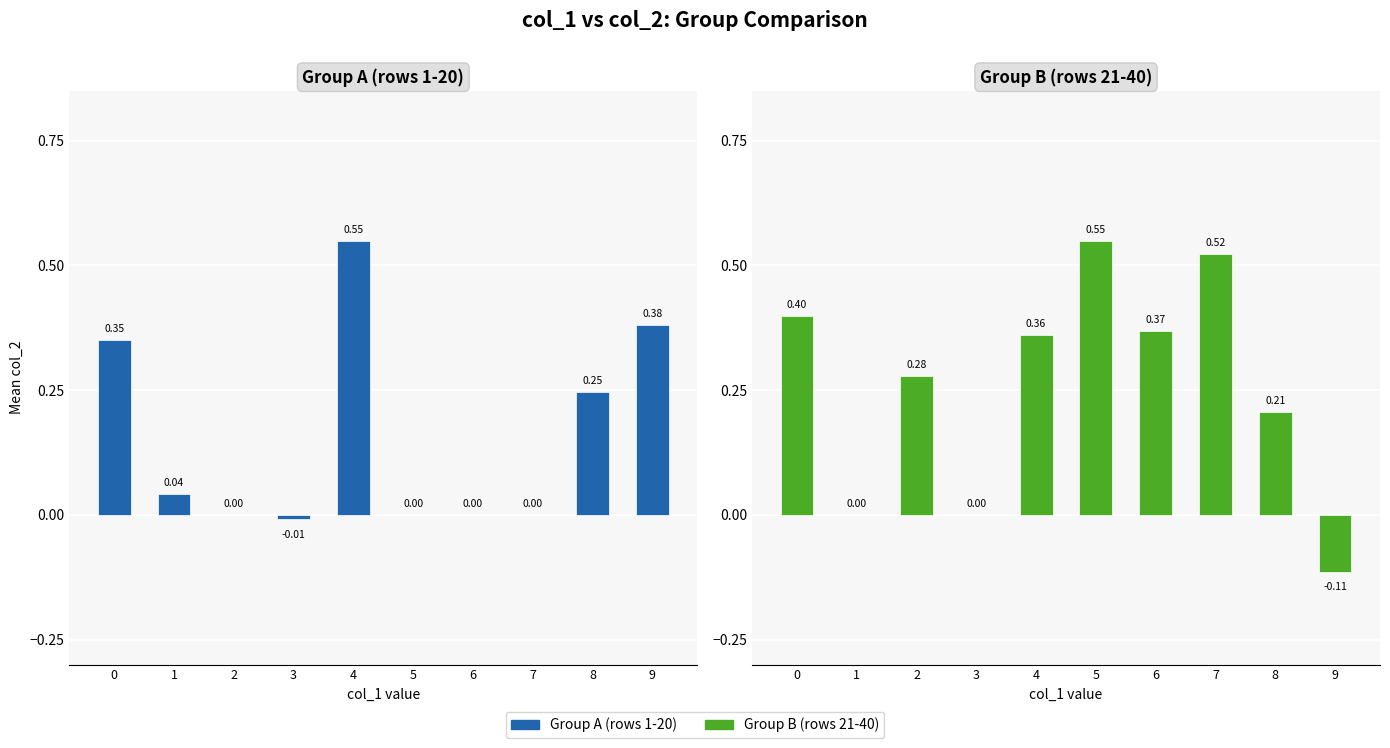

What are all the series names shown in the legend?

Group A (rows 1-20), Group B (rows 21-40)